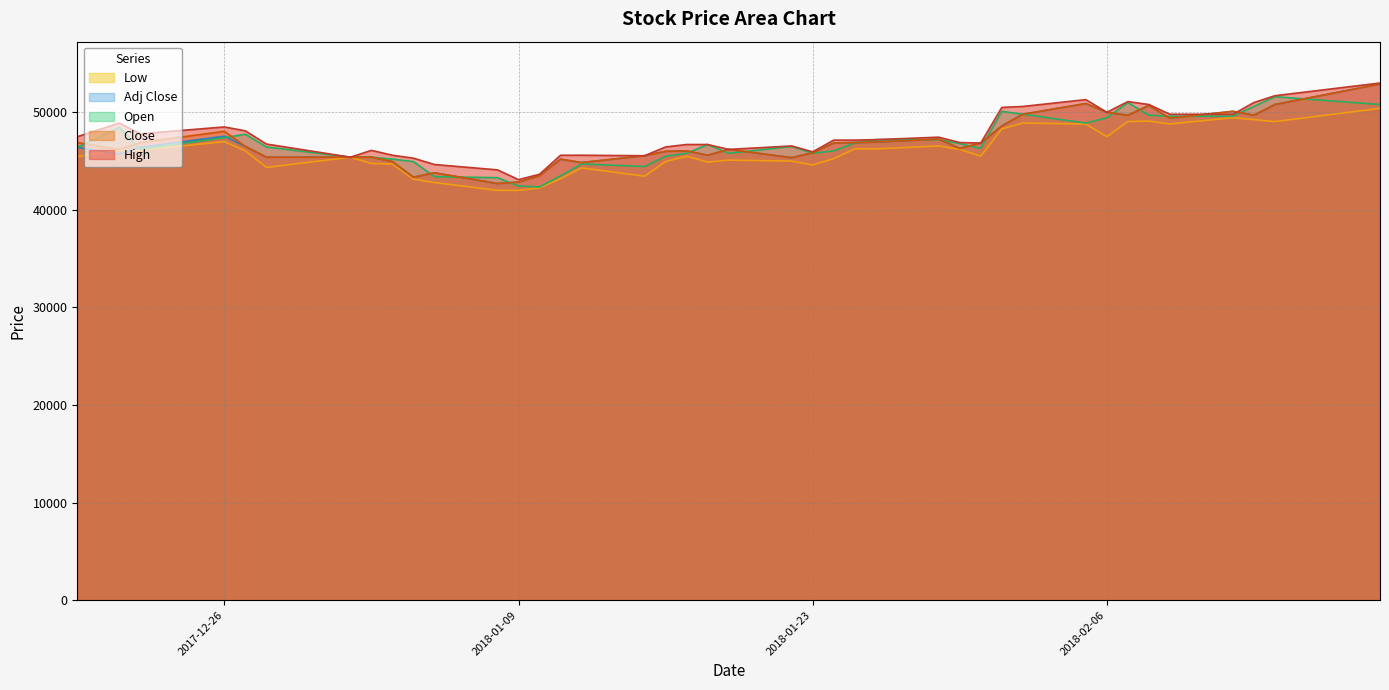

What is the smallest value displayed?

42000